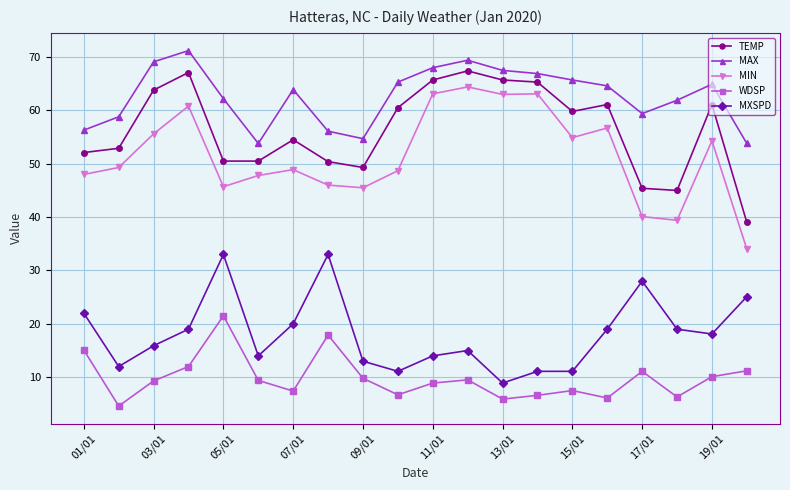

What is the value of the MAX point at the 13th from the left?

67.5